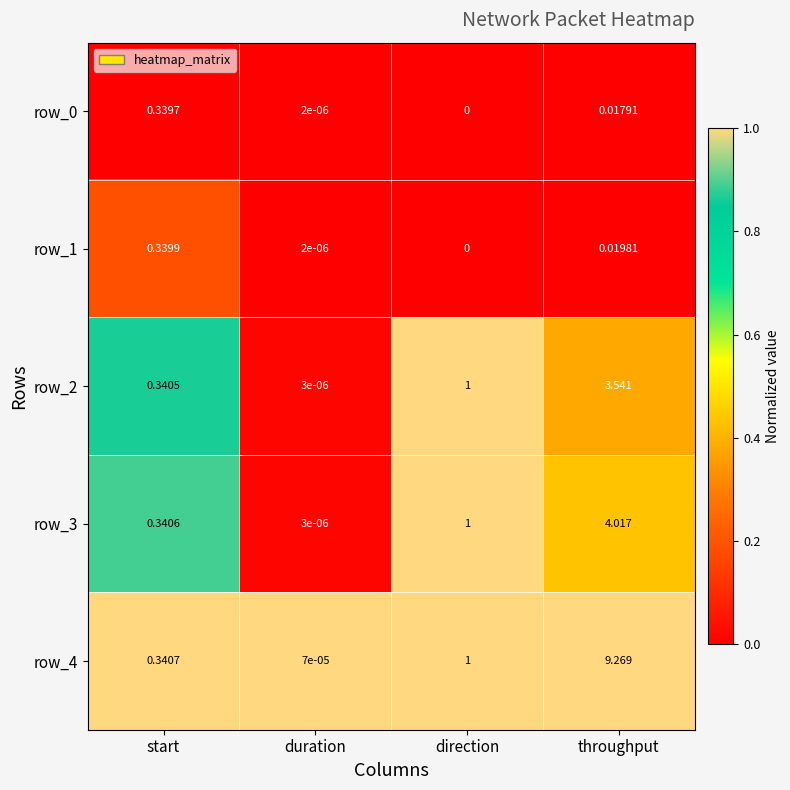

Which series has the widest spread of values?

row_4